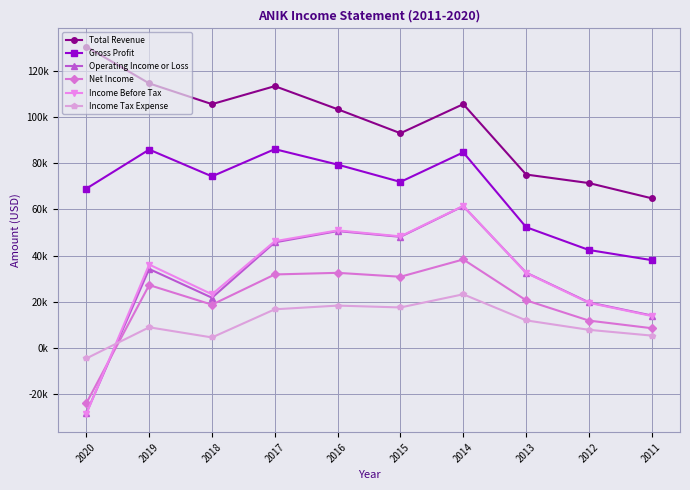

Does the chart have visible grid lines?

Yes